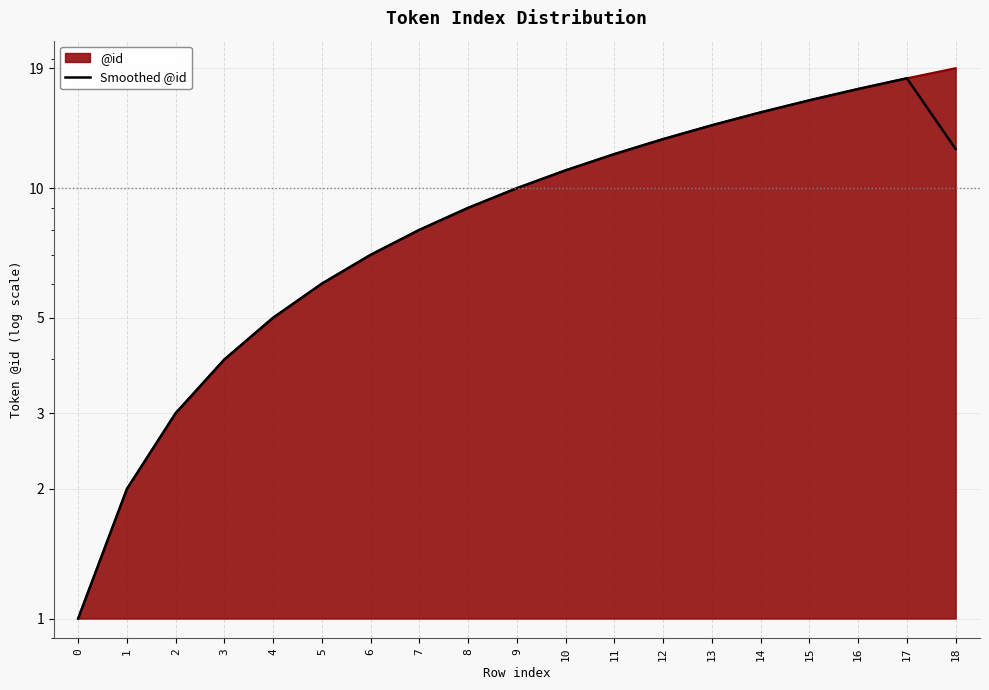

What is the value of the 8th point from the left?

8.0